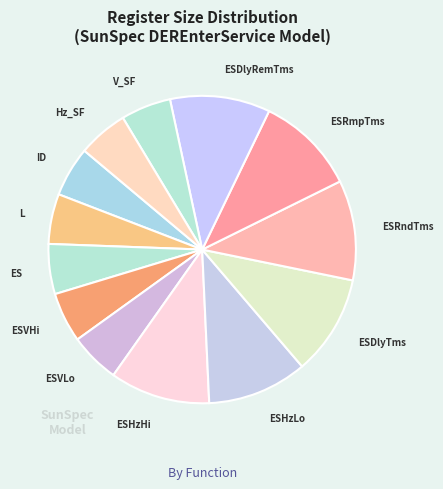

How many slices are in this pie chart?

13